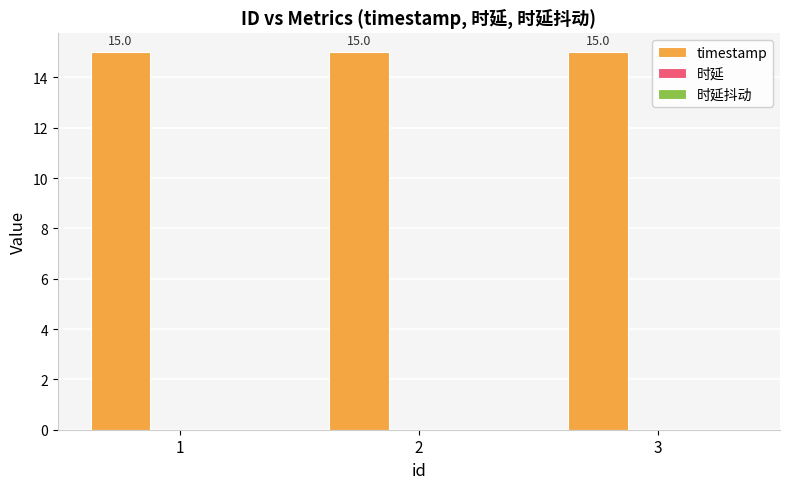

Rank the categories by timestamp value from highest to lowest.

1, 2, 3